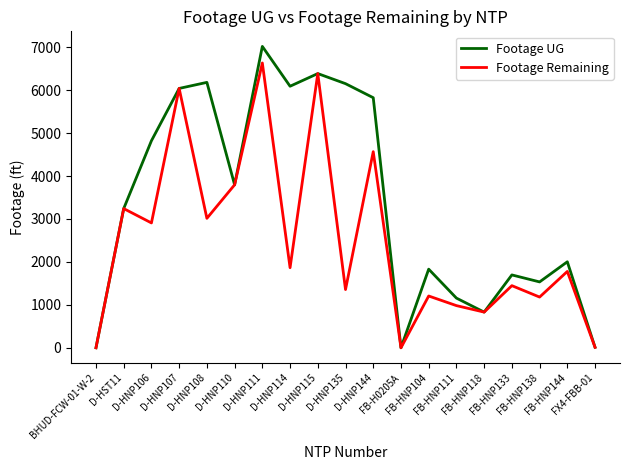

What is the highest value of the Footage Remaining series?

6634